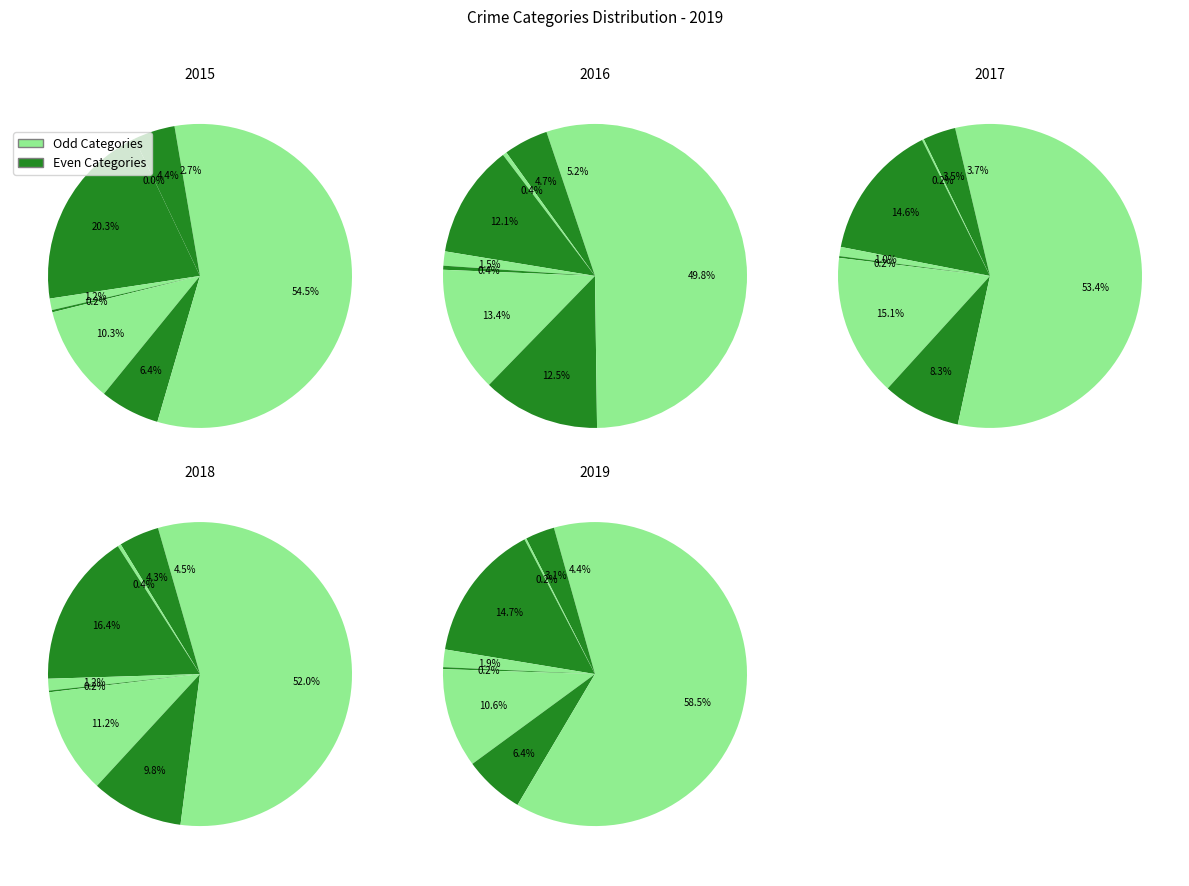

Do Motor Vehicle Theft and Arson together represent more than half of the pie?

No